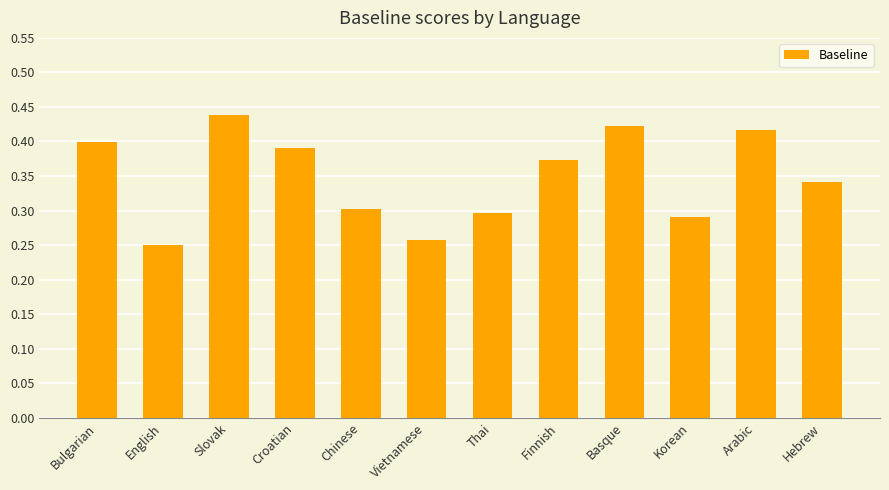

List the labels in order of value, largest first.

Slovak, Basque, Arabic, Bulgarian, Croatian, Finnish, Hebrew, Chinese, Thai, Korean, Vietnamese, English